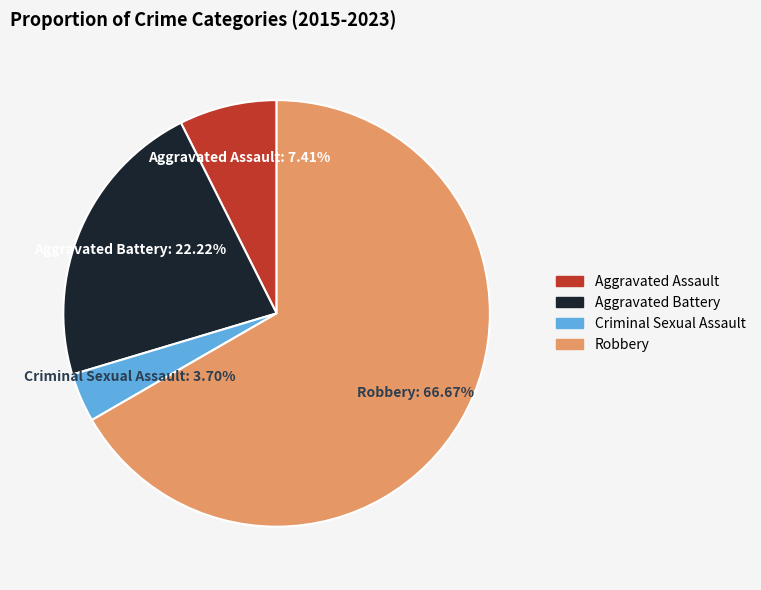

Which slice represents more than half of the pie?

Robbery